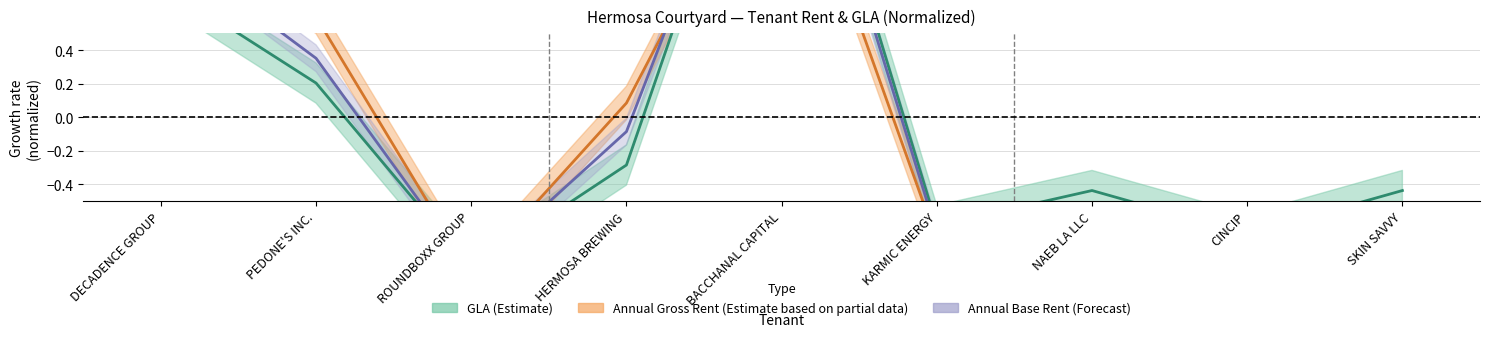

True or false: Annual Base Rent (Forecast) and Annual Gross Rent (Estimate based on partial data) cross at least once.

True